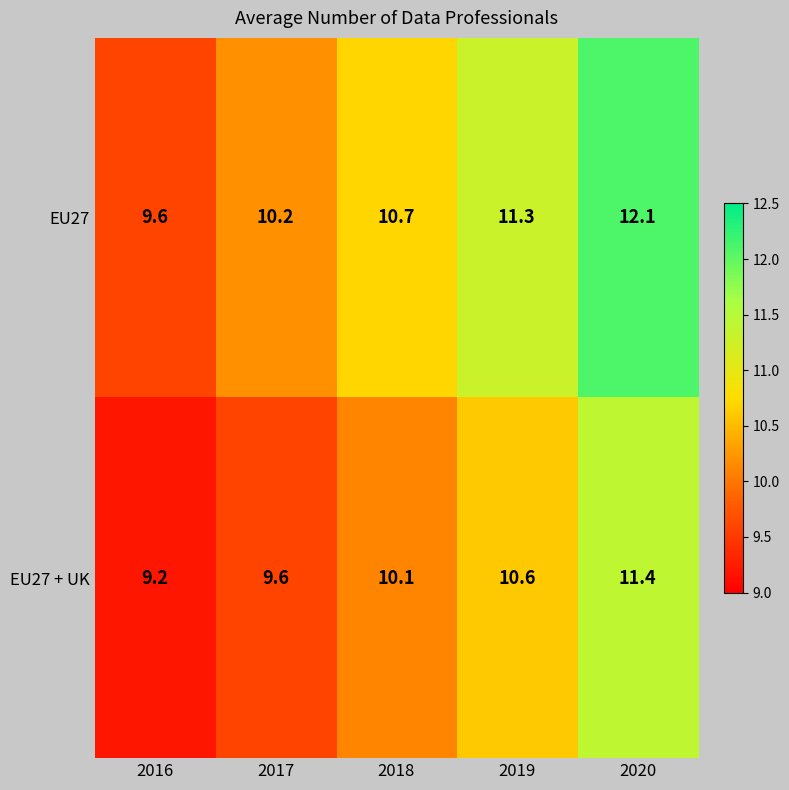

Between 2017 and 2020, which series saw the biggest shift?

EU27